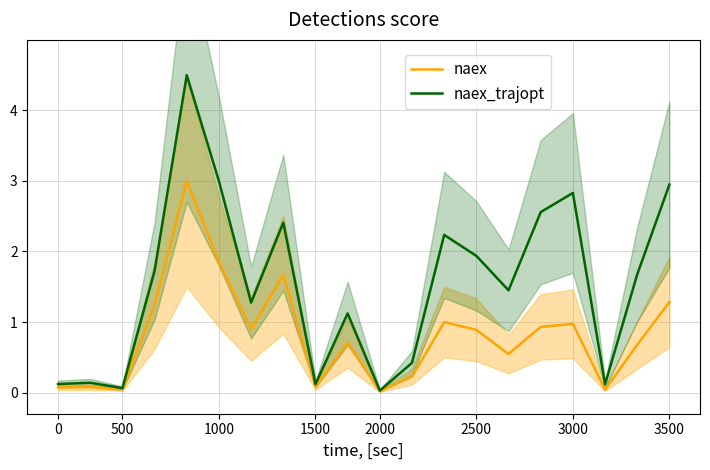

What is the average value of the naex_trajopt series?

1.5